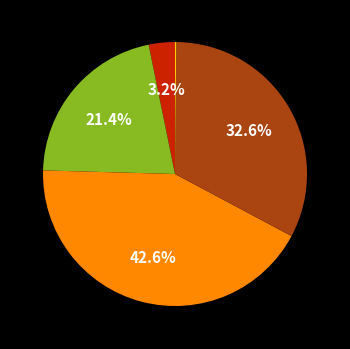

Is there any slice that represents more than half of the pie?

No